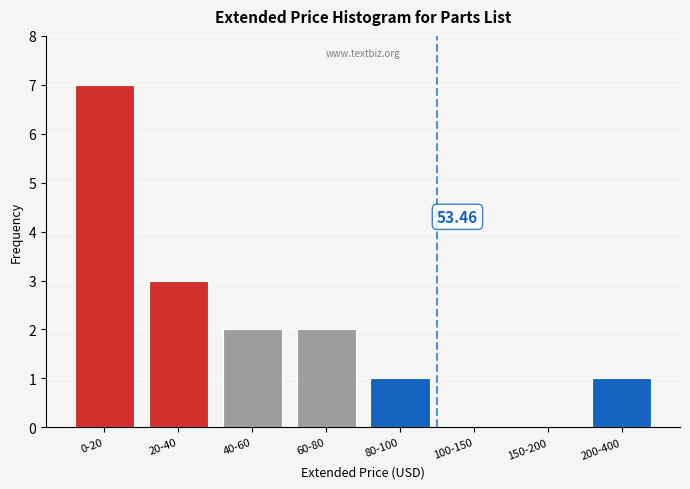

Approximately how many times larger is the value at 80-100 compared to 40-60?

0.5